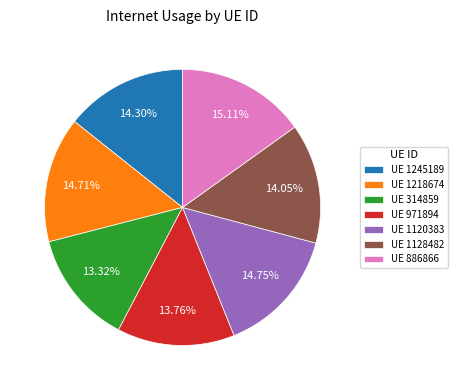

Do UE 1128482 and UE 1120383 together represent more than half of the pie?

No